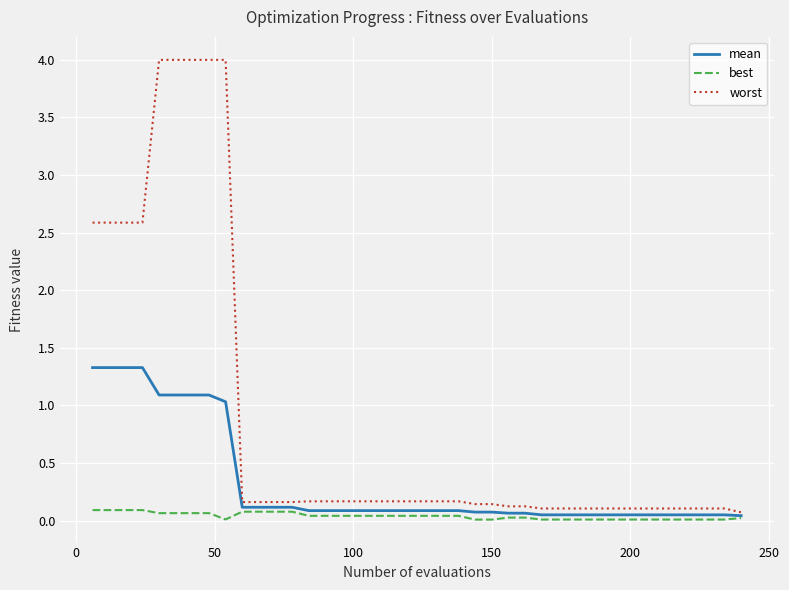

What are all the series names shown in the legend?

mean, best, worst